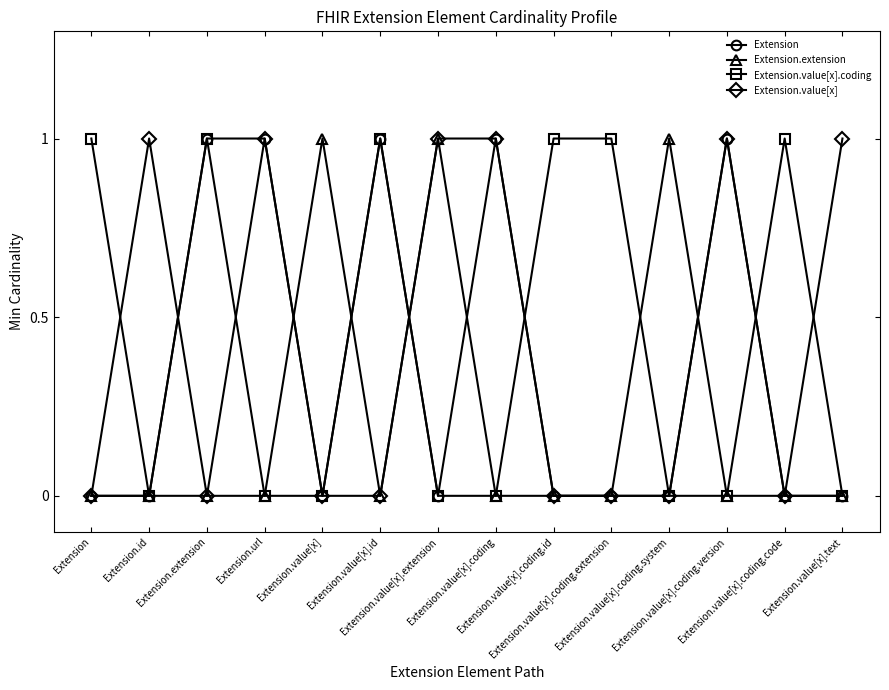

Between Extension.value[x].coding.extension and Extension.value[x].id, which is larger?

Extension.value[x].id